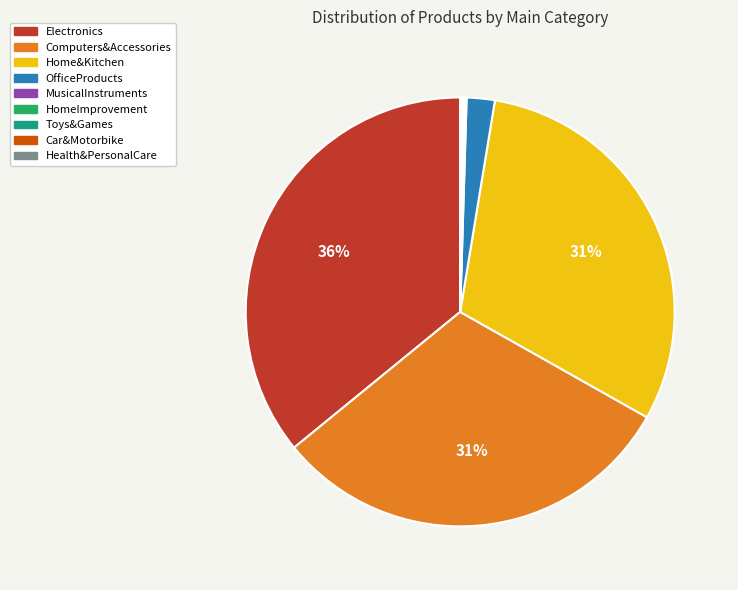

What is the largest slice in the pie chart?

Electronics